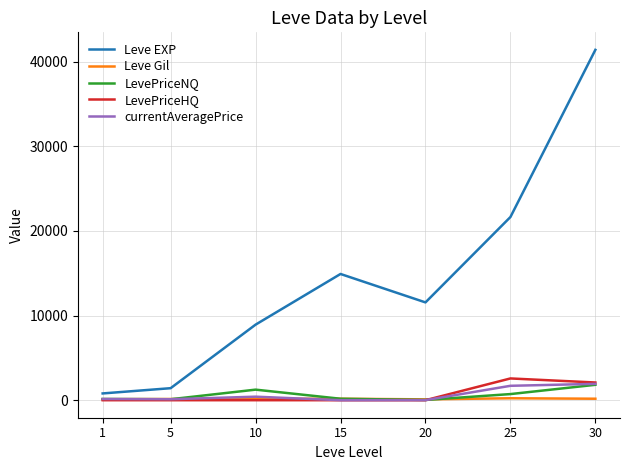

At which category is the sum across all series the highest?

30